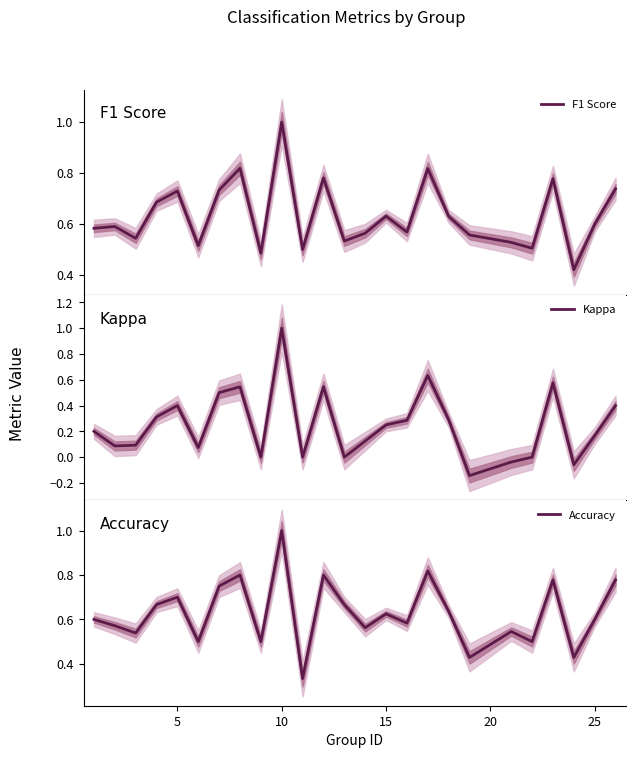

Which category has the highest value in the Accuracy series?

10